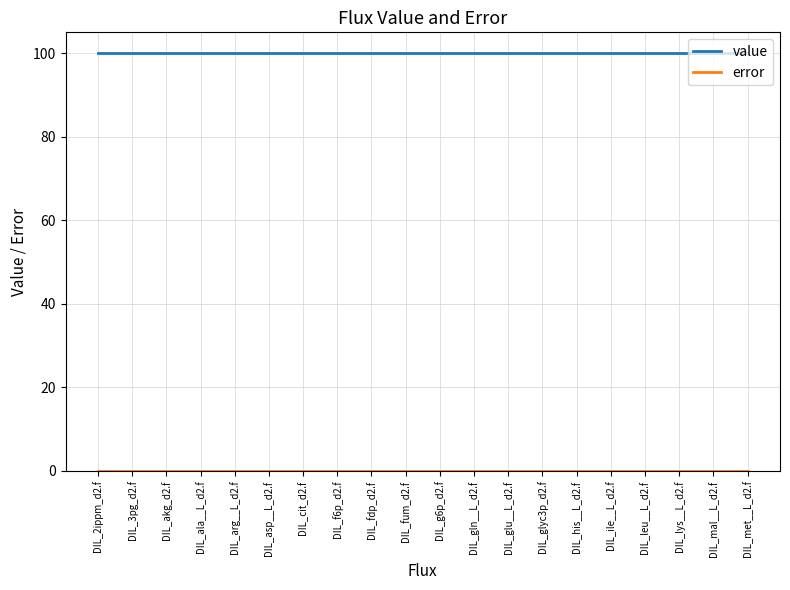

The value of value at DIL_2ippm_d2.f is 32.9. True or false?

False